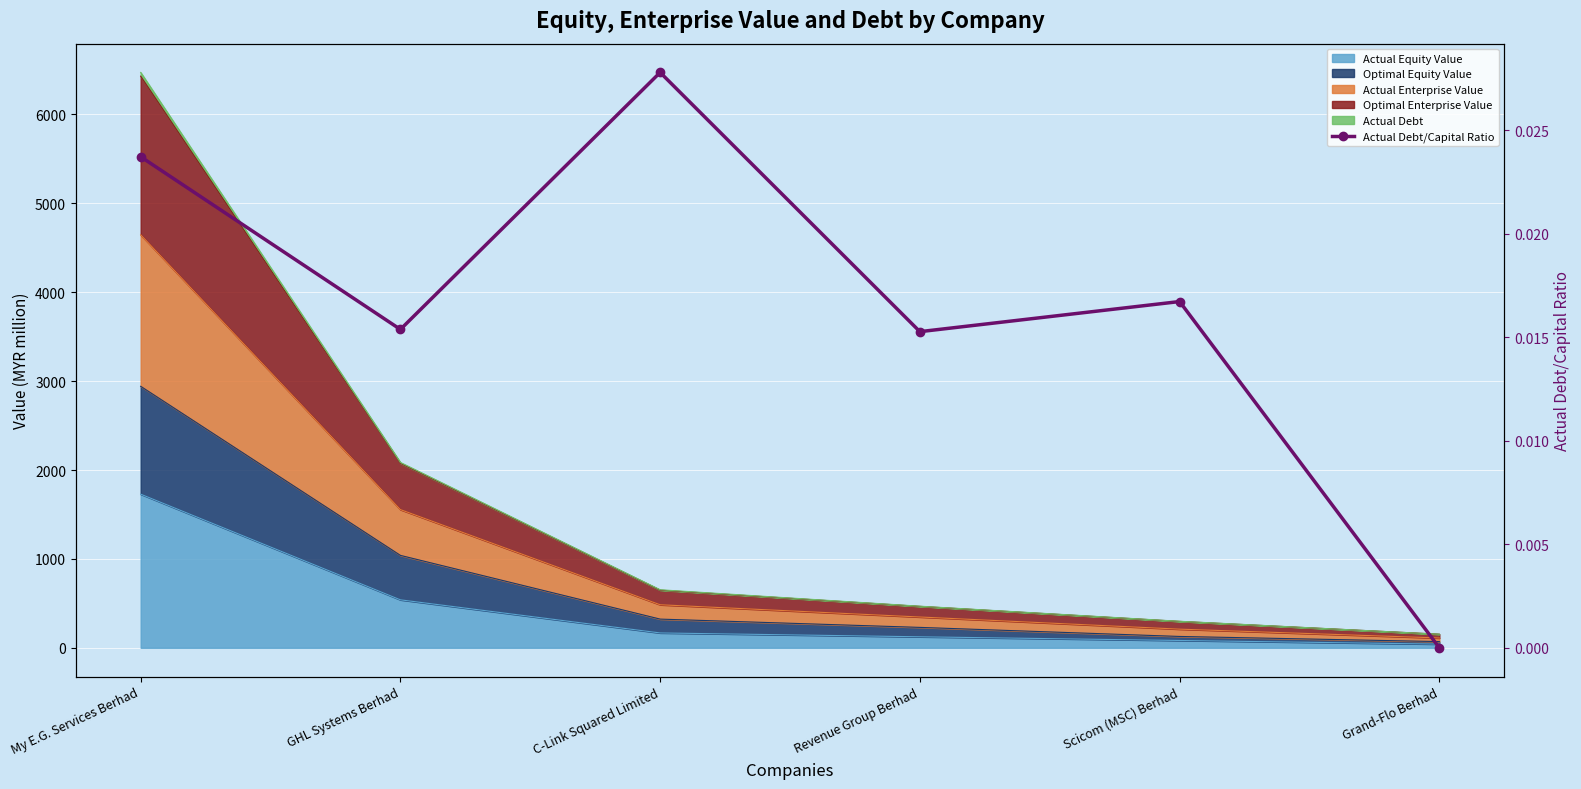

True or false: the data has more than 0 interior local peaks.

True